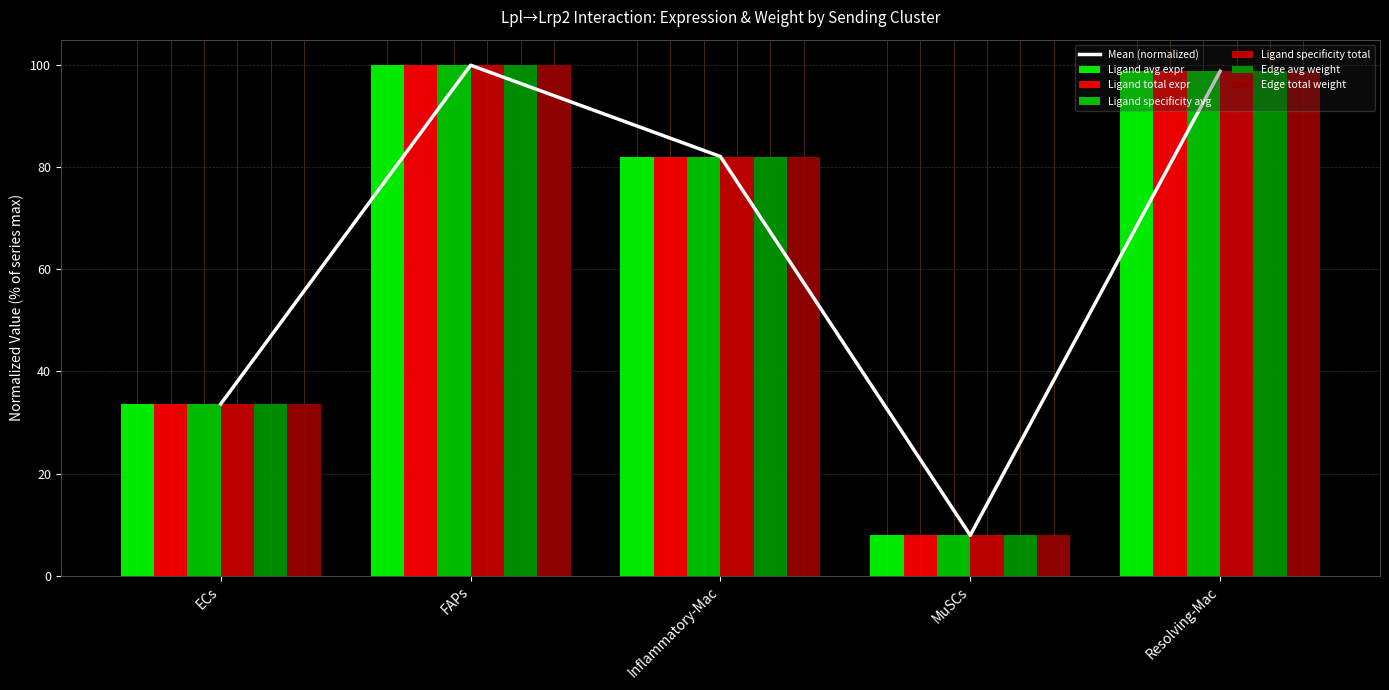

What is the difference between the maximum and minimum values in the Ligand specificity total series?

92.1